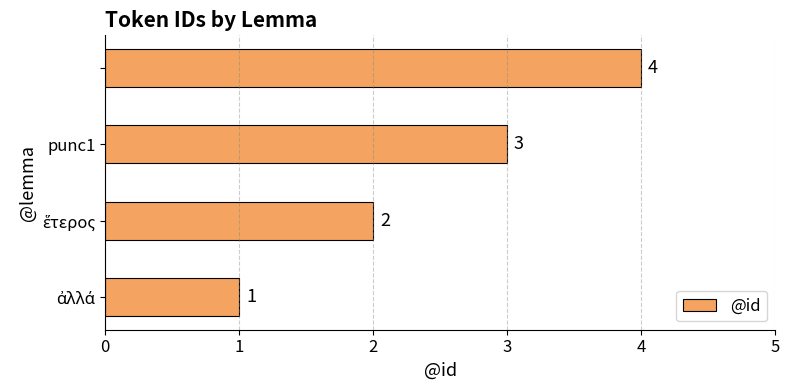

Does the chart contain stacked bars?

No